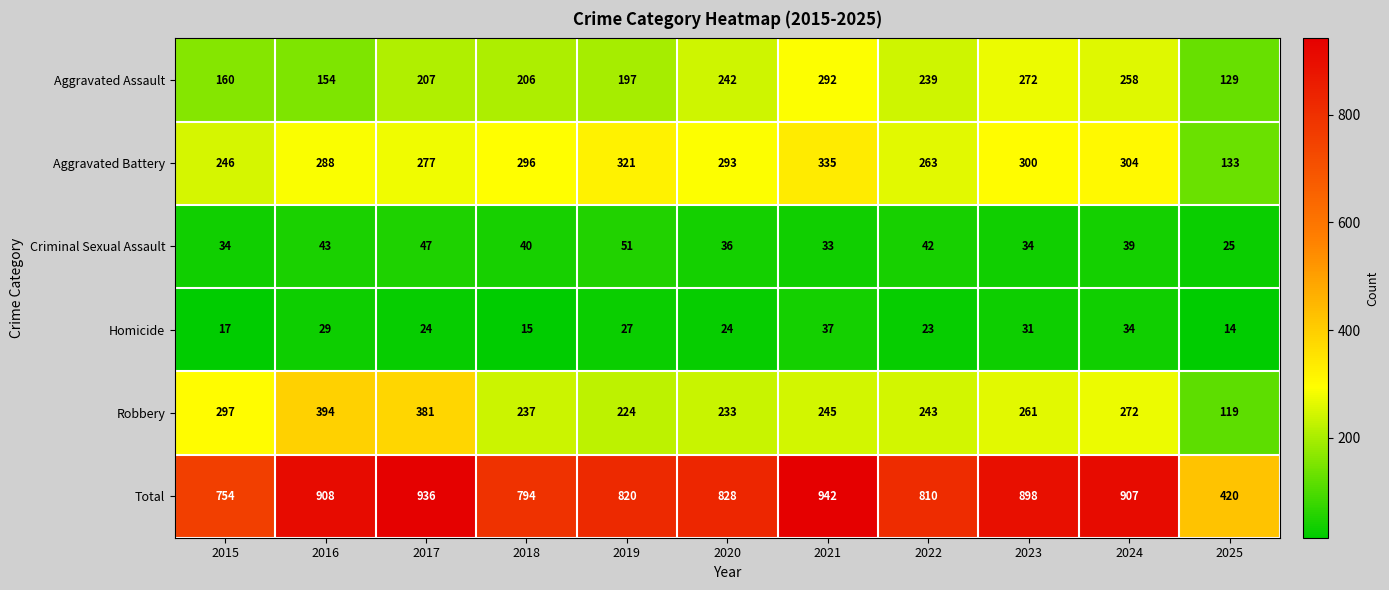

The value of Aggravated Battery at 2018 is 296. True or false?

True